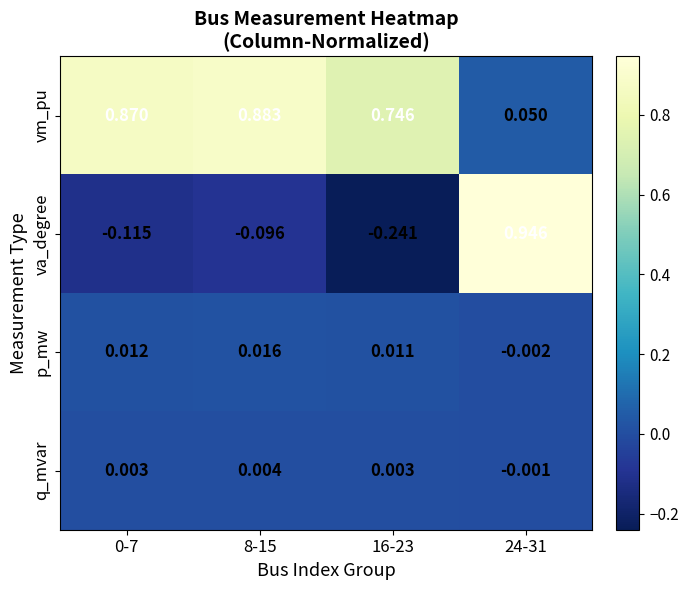

Rank the series at 24-31 from lowest to highest value.

p_mw, q_mvar, vm_pu, va_degree